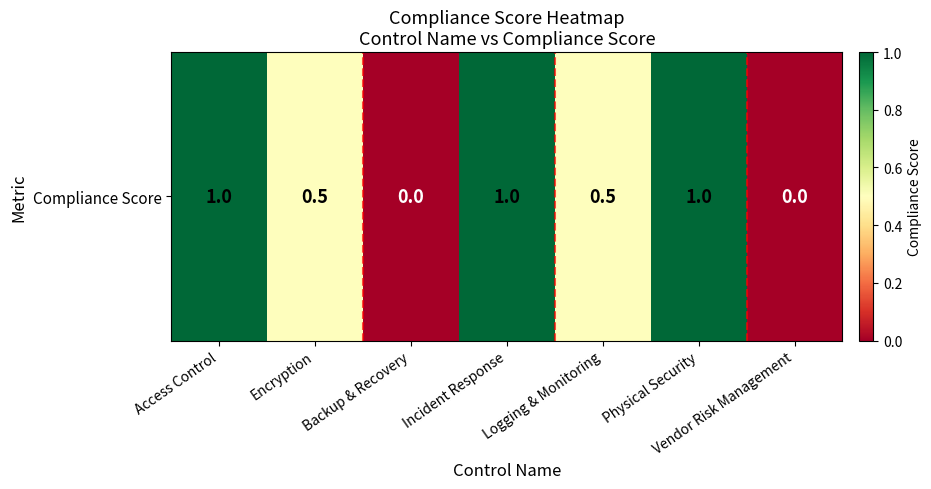

The value at Access Control is 0.5. True or false?

False